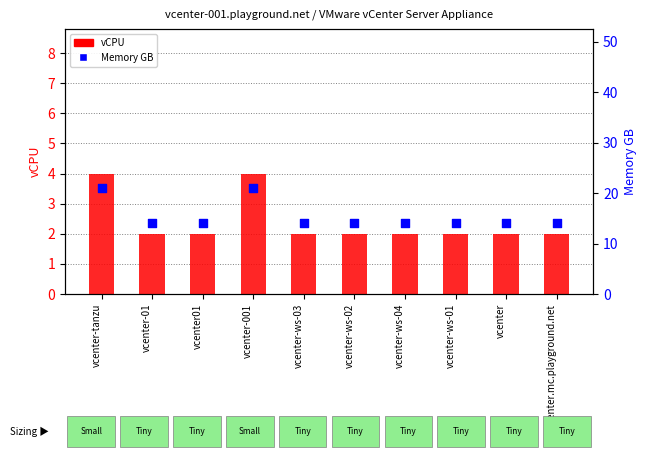

Is the value of vCPU at vcenter-ws-01 greater than the value of Memory GB at vcenter-ws-01?

No